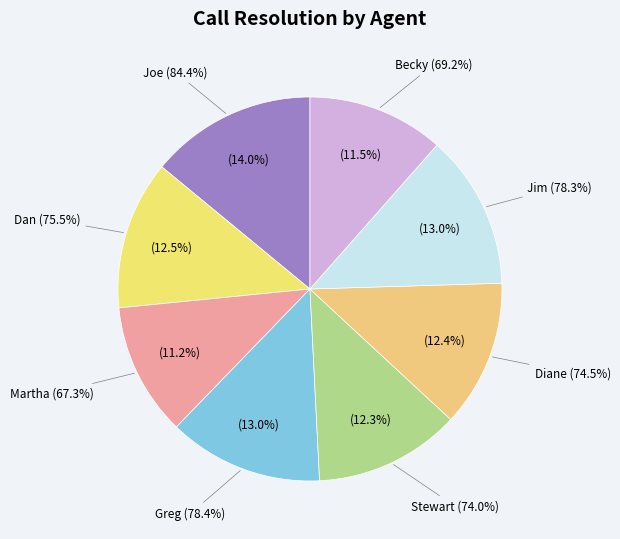

To the nearest percent, what is the difference between the largest and smallest slice percentages?

3%